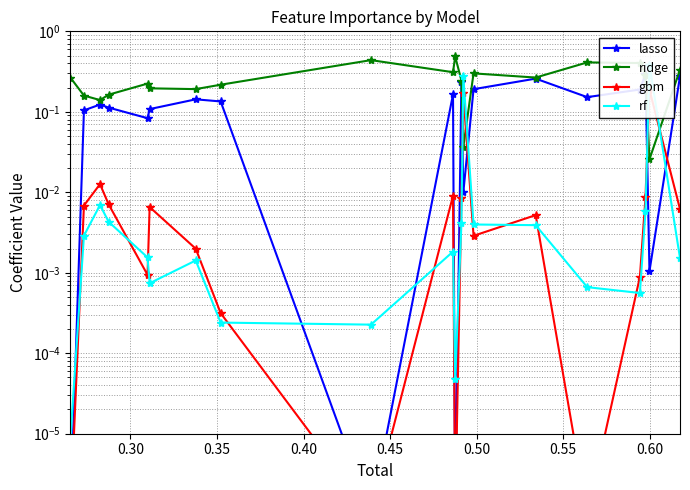

What is the value of the ridge point at the 10th from the left?

0.3